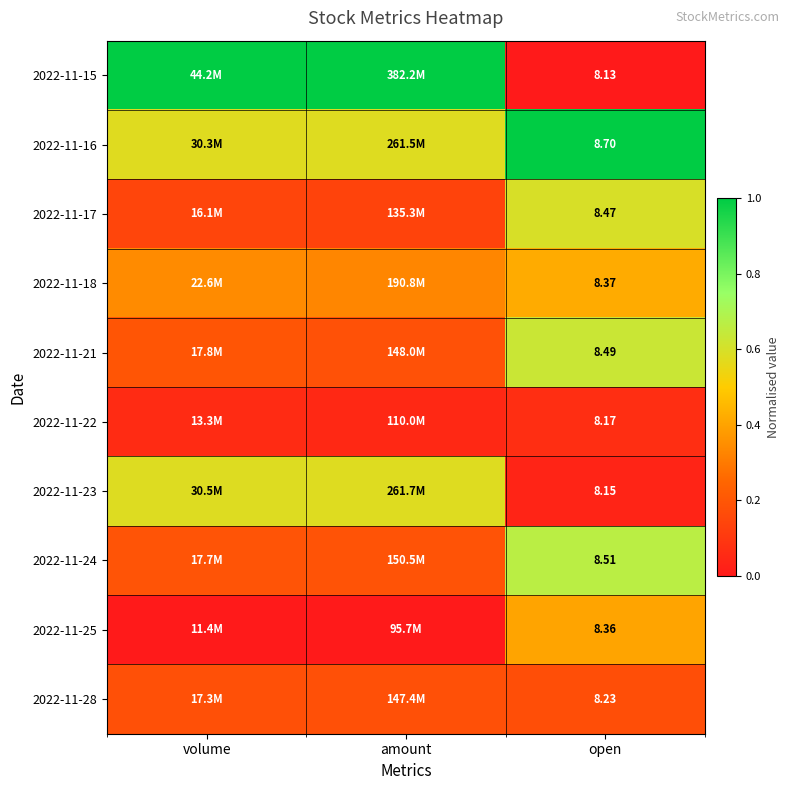

At volume, list the series in order from largest to smallest.

2022-11-15, 2022-11-23, 2022-11-16, 2022-11-18, 2022-11-21, 2022-11-24, 2022-11-28, 2022-11-17, 2022-11-22, 2022-11-25